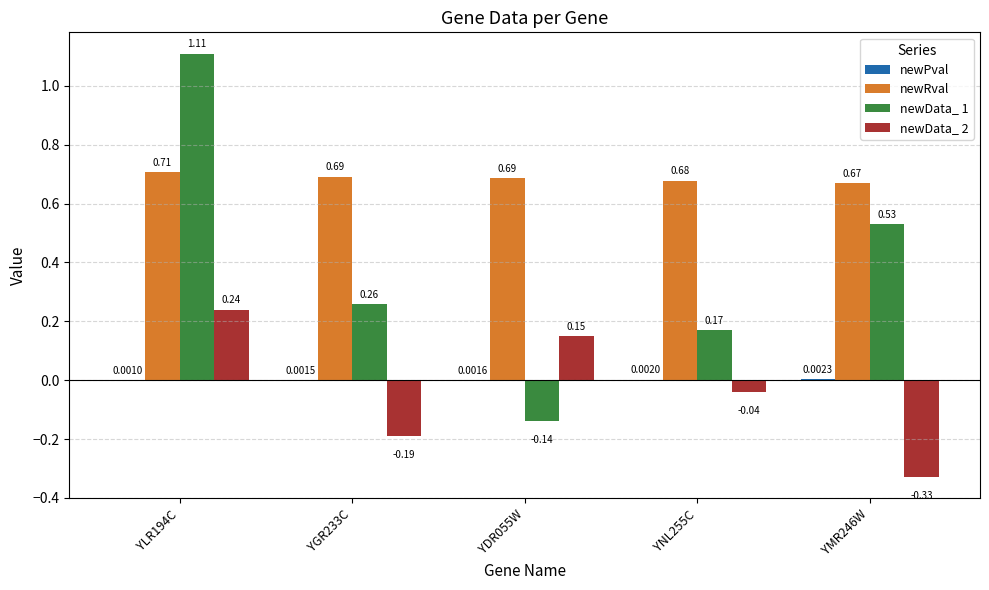

How many values in newData_ 2 are above zero?

2